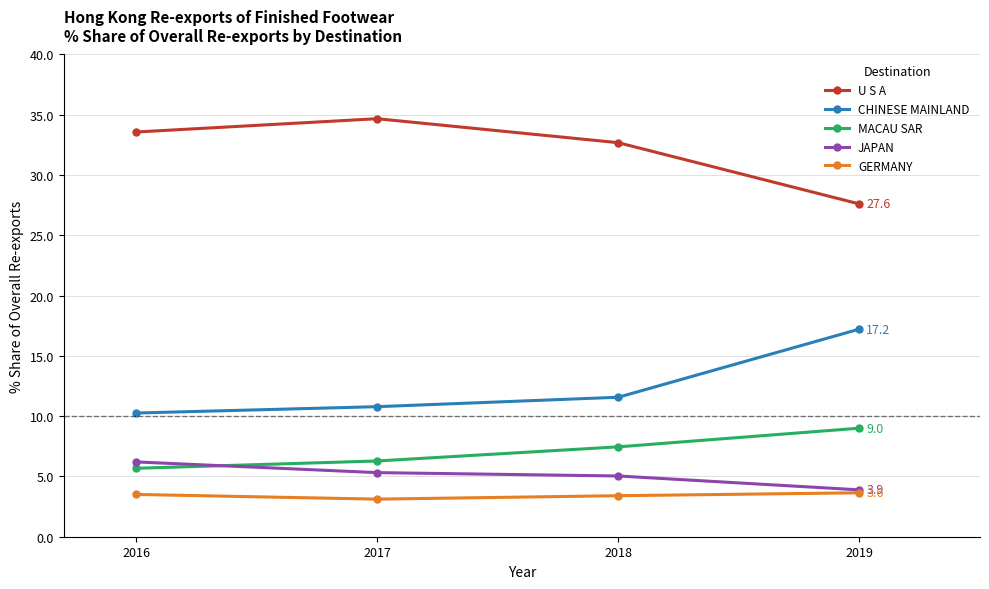

True or false: CHINESE MAINLAND and MACAU SAR intersect in this chart.

False